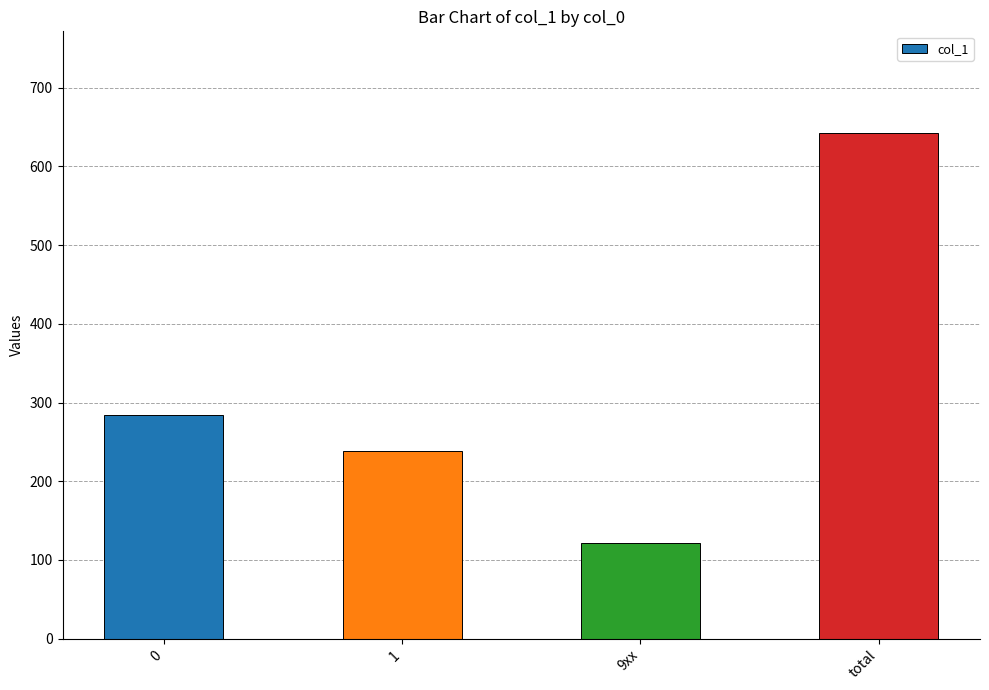

The chart shows a value of 475 at 0. True or false?

False